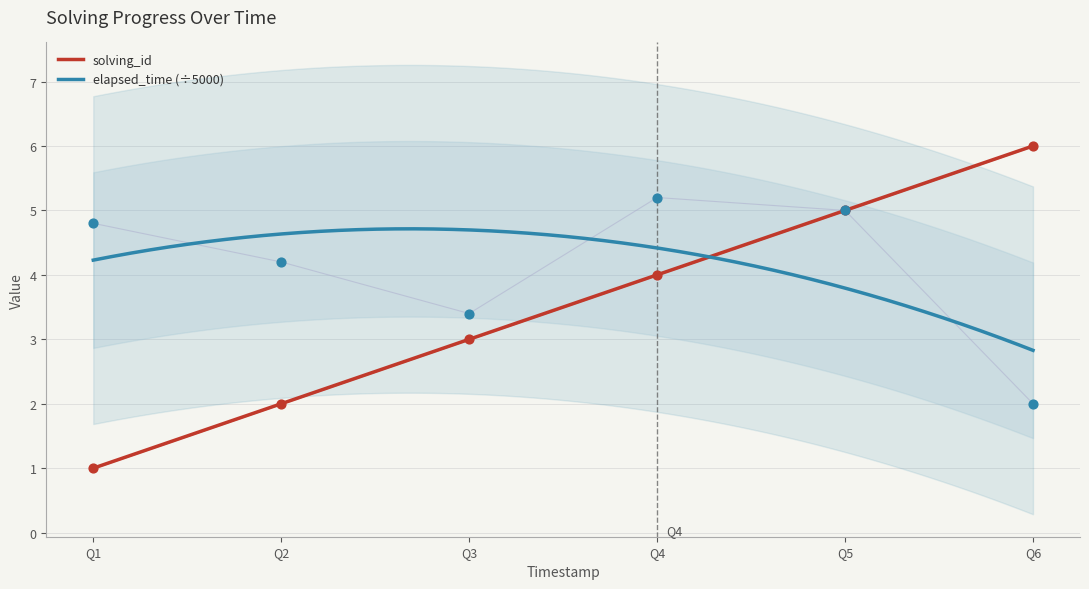

What is the maximum value for solving_id?

6.0